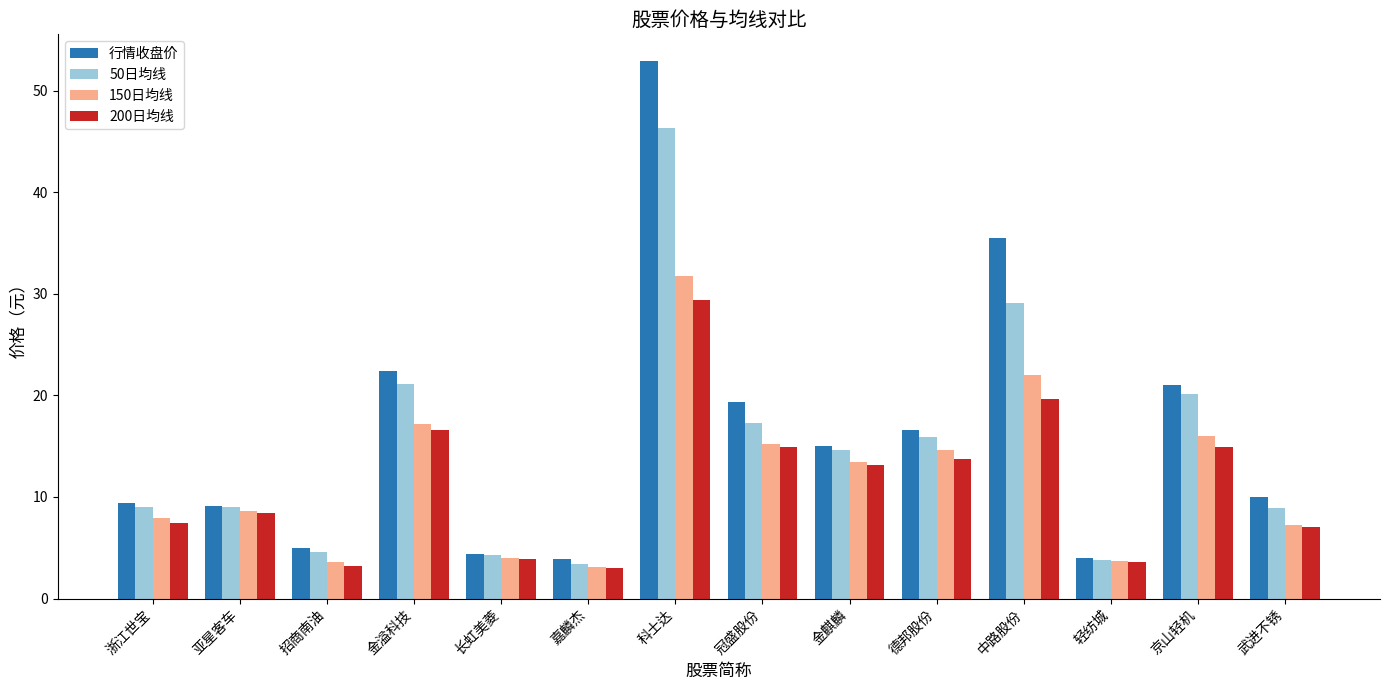

What is the difference between the second highest and minimum values in the 150日均线 series?

18.9